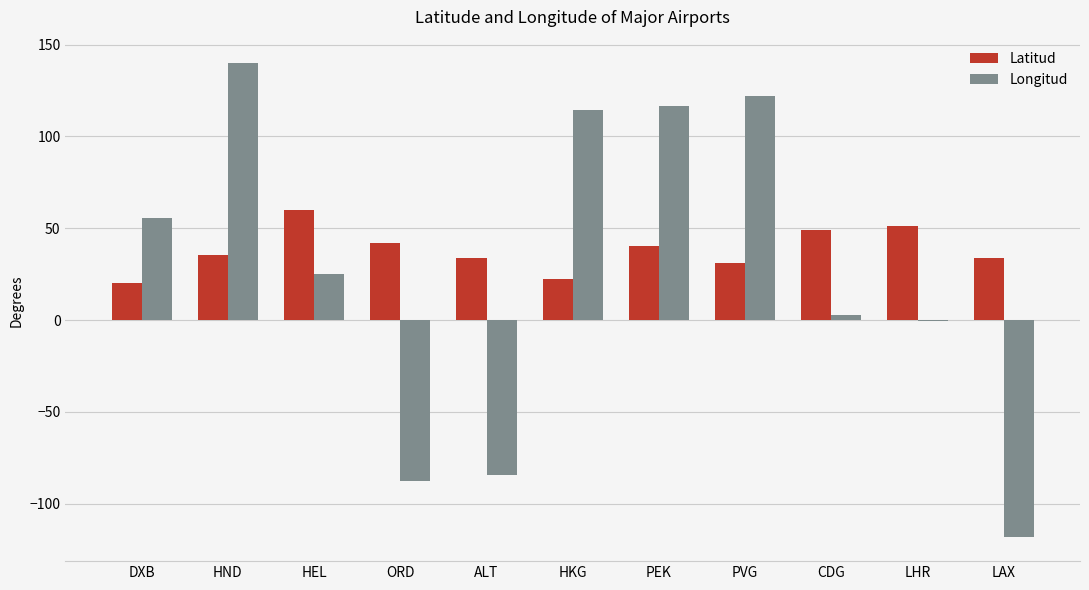

Between ALT and PVG, which series saw the biggest shift?

Longitud